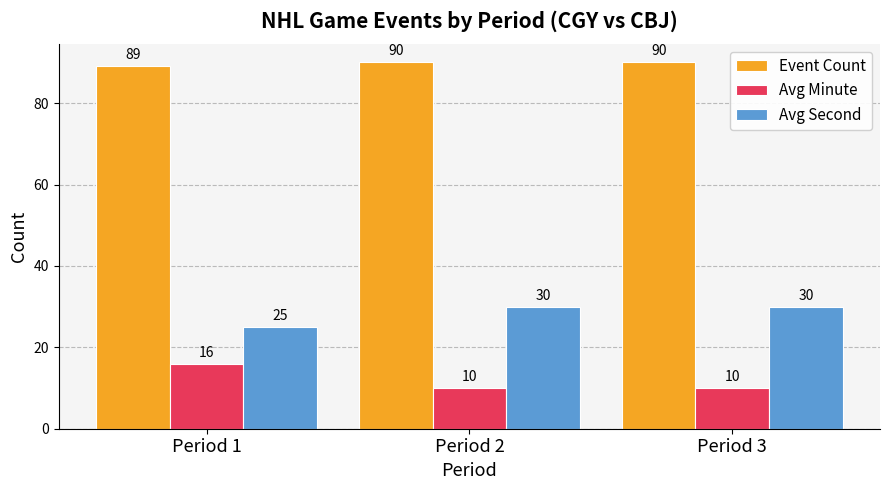

List the series in order of their peak value, lowest first.

Avg Minute, Avg Second, Event Count